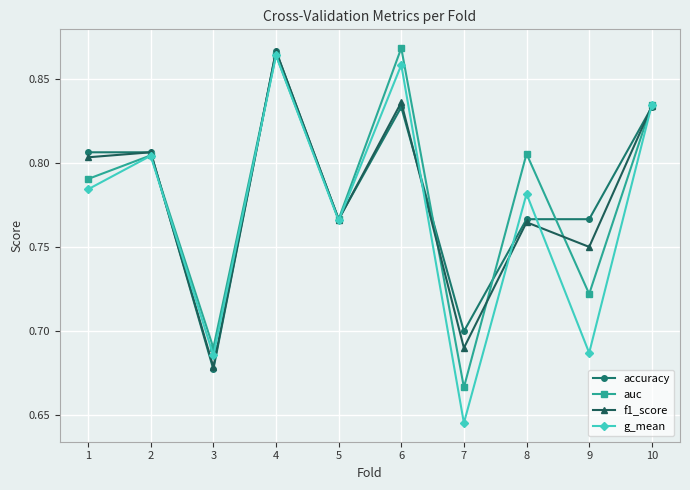

Which label corresponds to the smallest value in the chart?

7